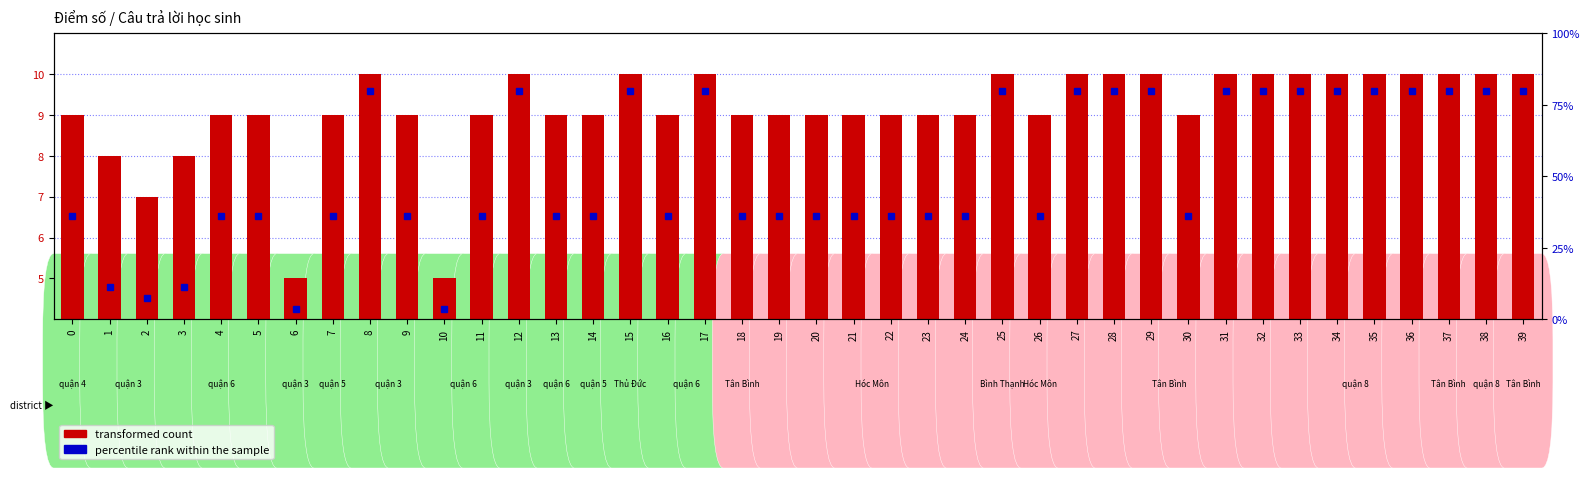

Reading left to right, extract all data points from this chart.

transformed count: 0=9.0	1=8.0	2=7.0	3=8.0	4=9.0	5=9.0	6=5.0	7=9.0	8=10.0	9=9.0	10=5.0	11=9.0	12=10.0	13=9.0	14=9.0	15=10.0	16=9.0	17=10.0	18=9.0	19=9.0	20=9.0	21=9.0	22=9.0	23=9.0	24=9.0	25=10.0	26=9.0	27=10.0	28=10.0	29=10.0	30=9.0	31=10.0	32=10.0	33=10.0	34=10.0	35=10.0	36=10.0	37=10.0	38=10.0	39=10.0
percentile rank within the sample: 0=36.2	1=11.2	2=7.5	3=11.2	4=36.2	5=36.2	6=3.8	7=36.2	8=80.0	9=36.2	10=3.8	11=36.2	12=80.0	13=36.2	14=36.2	15=80.0	16=36.2	17=80.0	18=36.2	19=36.2	20=36.2	21=36.2	22=36.2	23=36.2	24=36.2	25=80.0	26=36.2	27=80.0	28=80.0	29=80.0	30=36.2	31=80.0	32=80.0	33=80.0	34=80.0	35=80.0	36=80.0	37=80.0	38=80.0	39=80.0